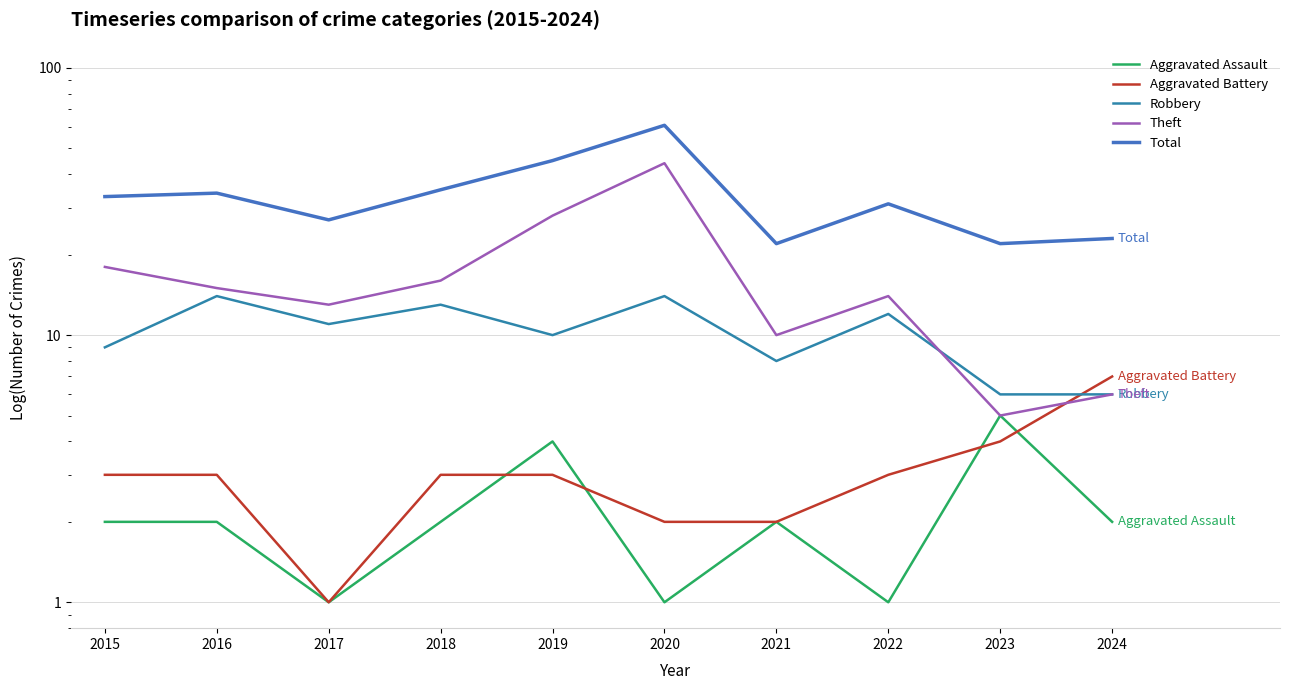

What is the difference between the second highest and second lowest values in the Theft series?

22